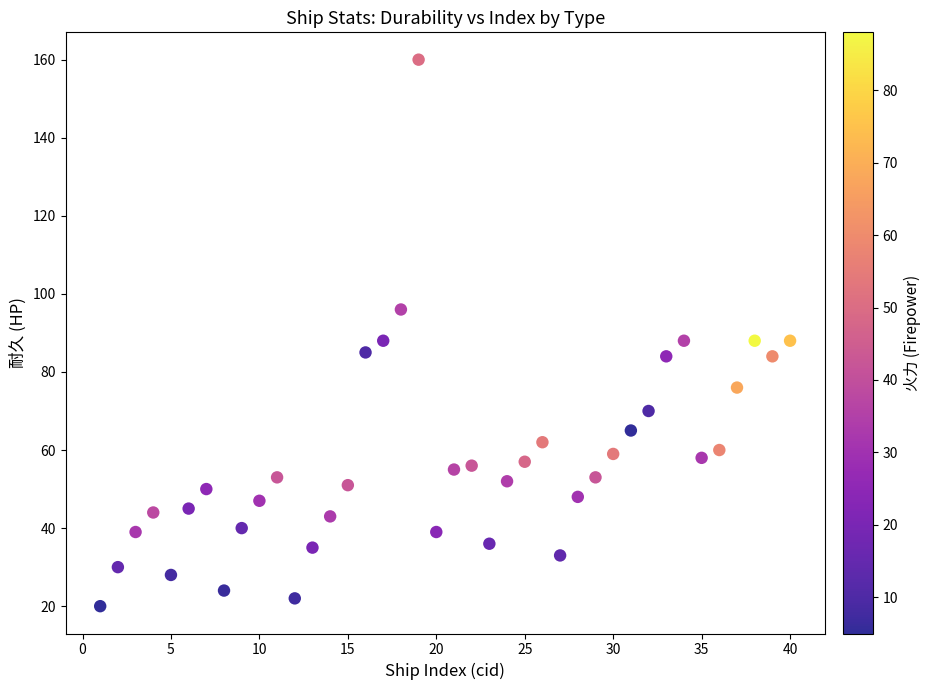

What is the range of X values (max minus min)?

39